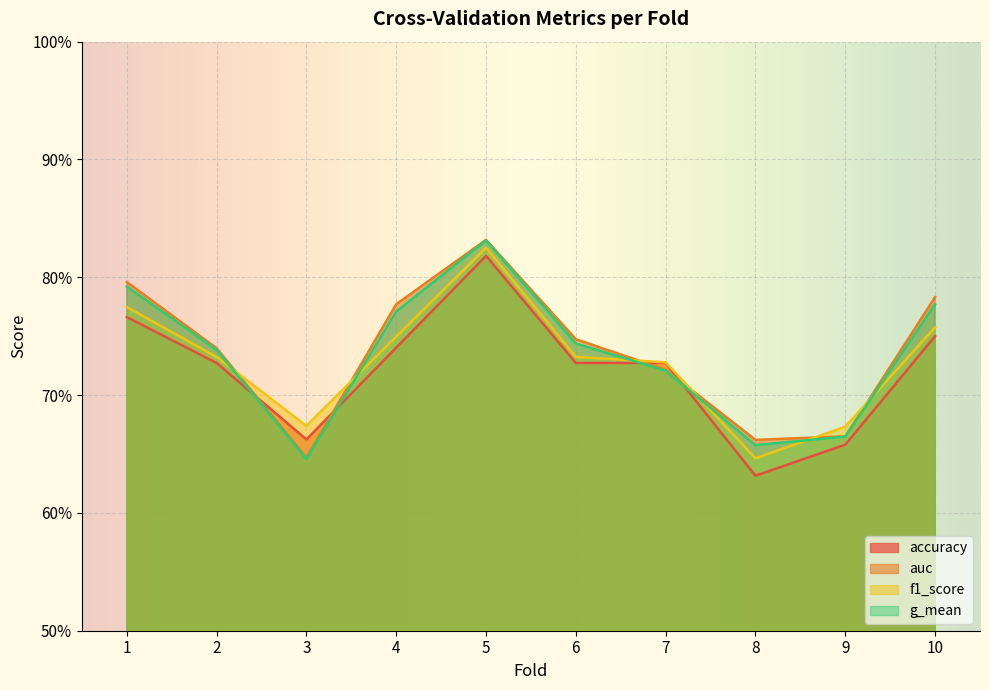

In f1_score, how many points are higher than both neighbors (excluding endpoints)?

1